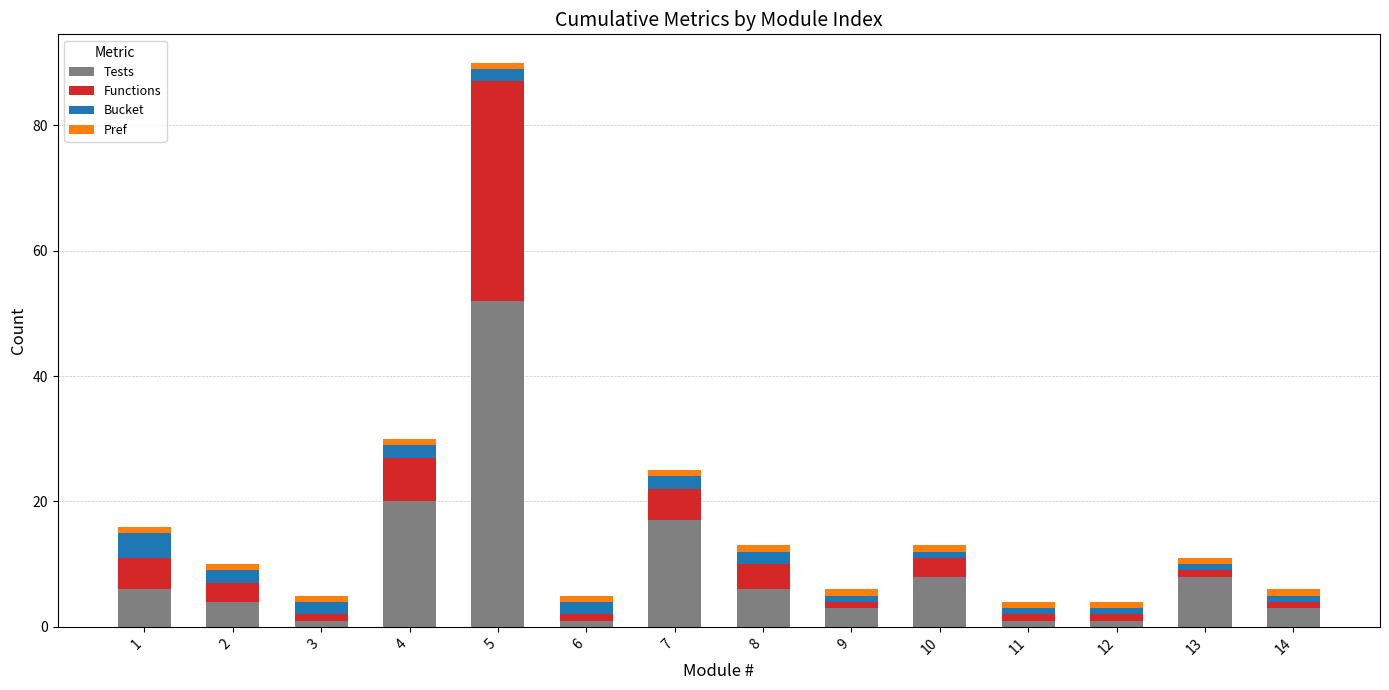

The value of Tests at 8 is 6. True or false?

True